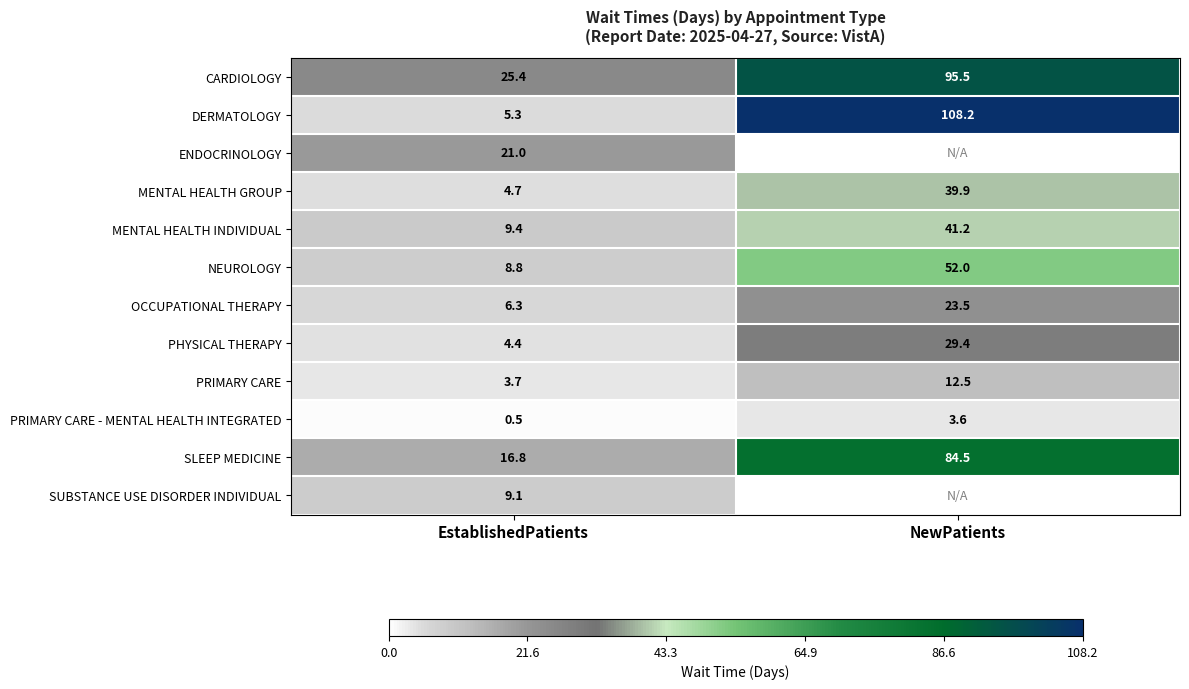

Is the value of PRIMARY CARE - MENTAL HEALTH INTEGRATED at EstablishedPatients greater than the value of MENTAL HEALTH GROUP at EstablishedPatients?

No